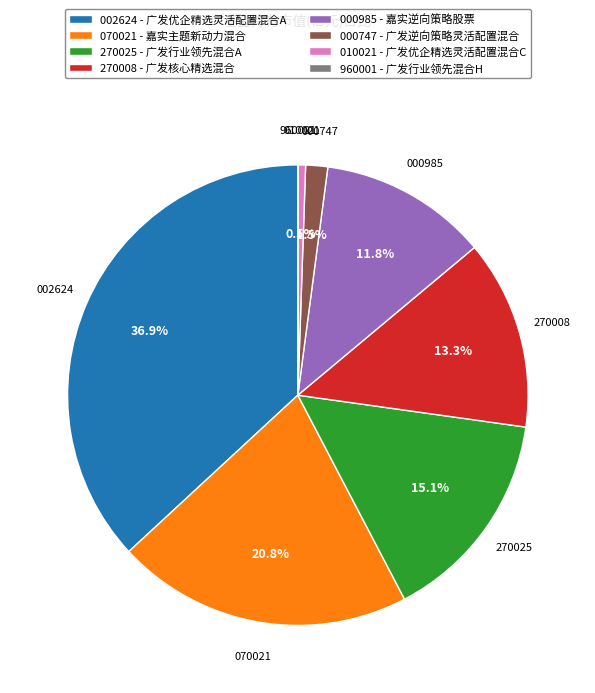

Which slice is the largest?

002624 - 广发优企精选灵活配置混合A